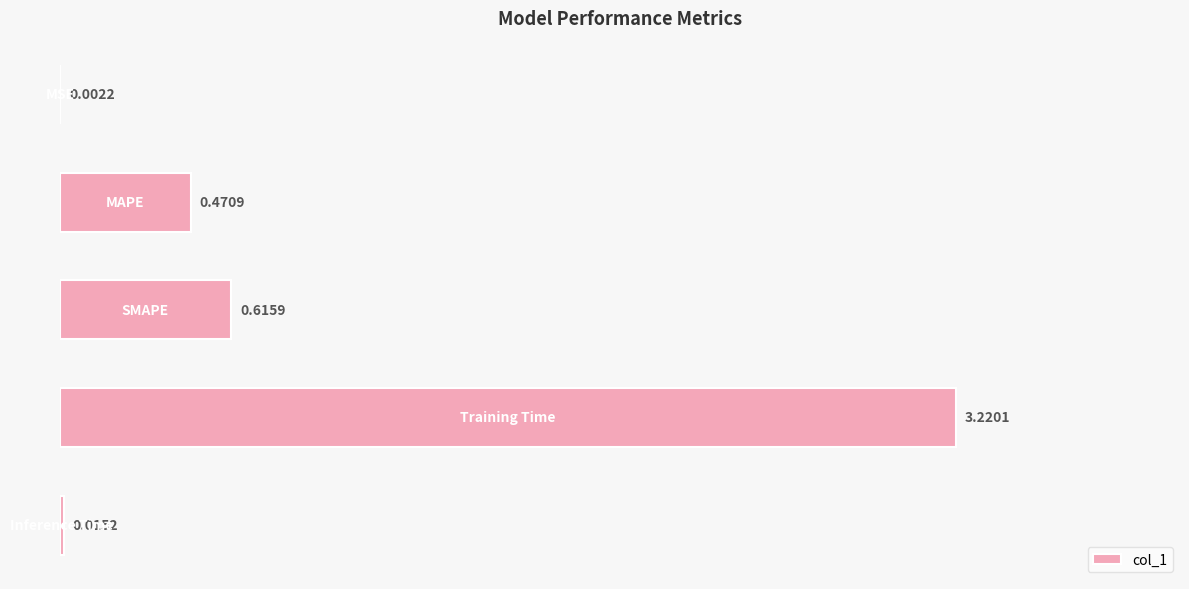

What is the sum of all values?

4.3